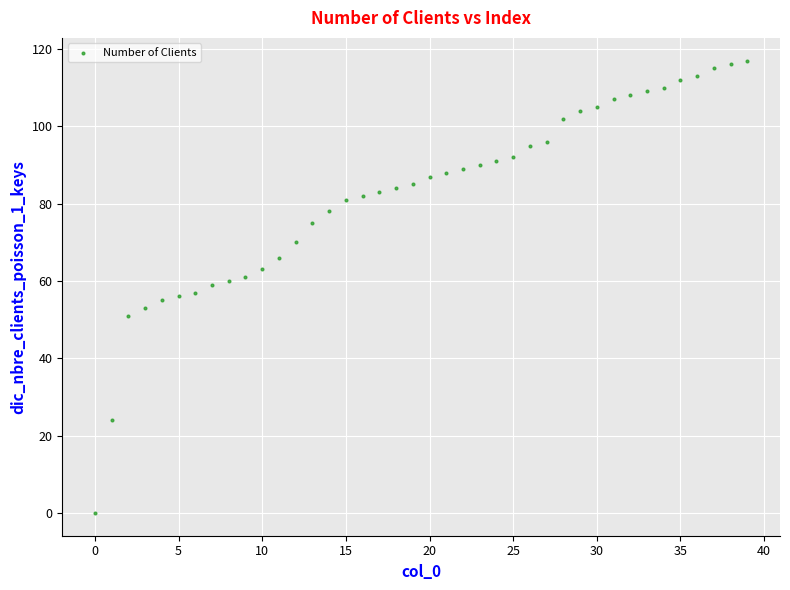

What is the range of Y values (max minus min)?

117